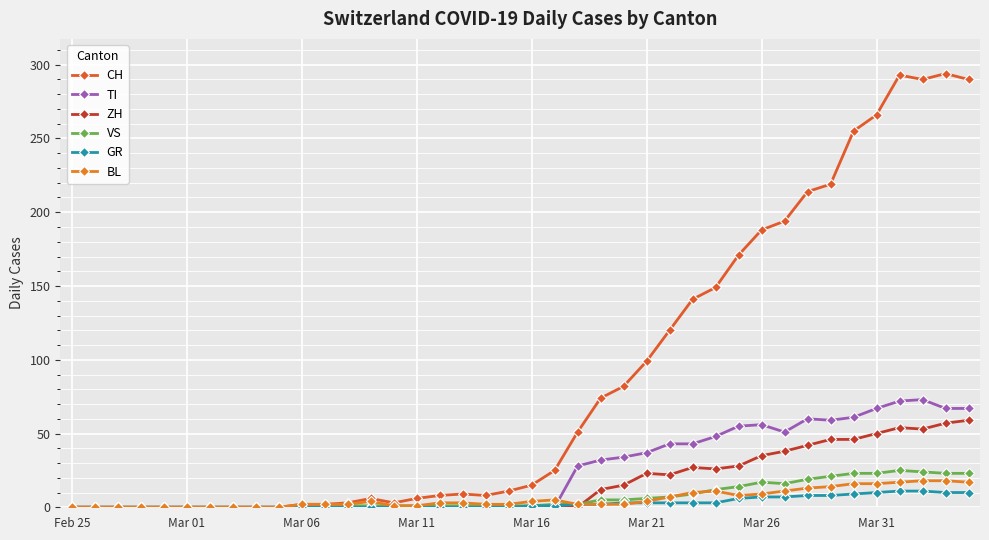

Does the chart have visible grid lines?

Yes